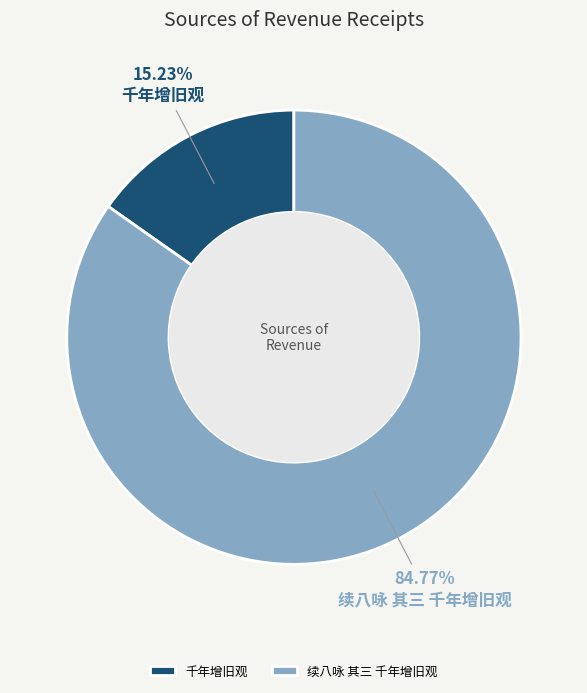

True or false: 千年增旧观 accounts for 15% of the total.

True